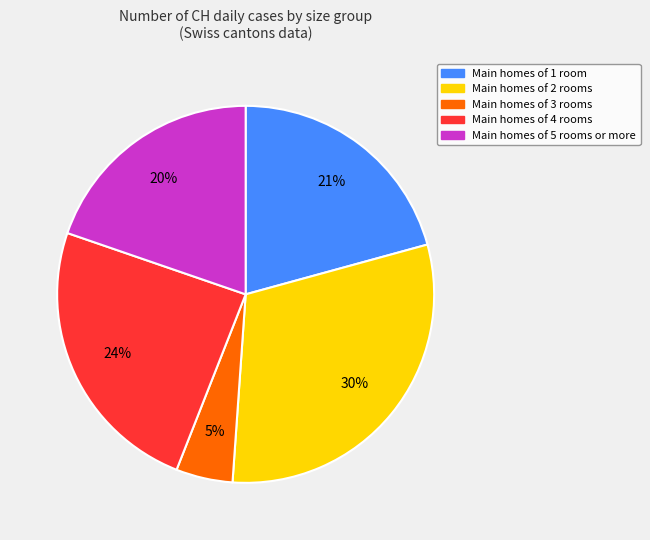

To the nearest percent, what is the average slice percentage?

20%